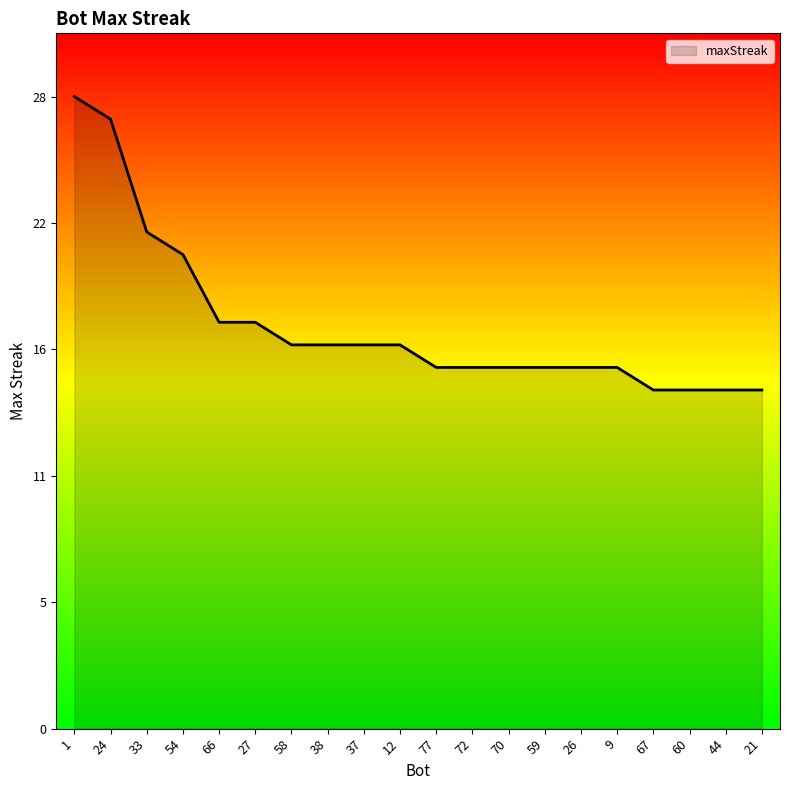

Is it true that the value at 1 is 47?

False